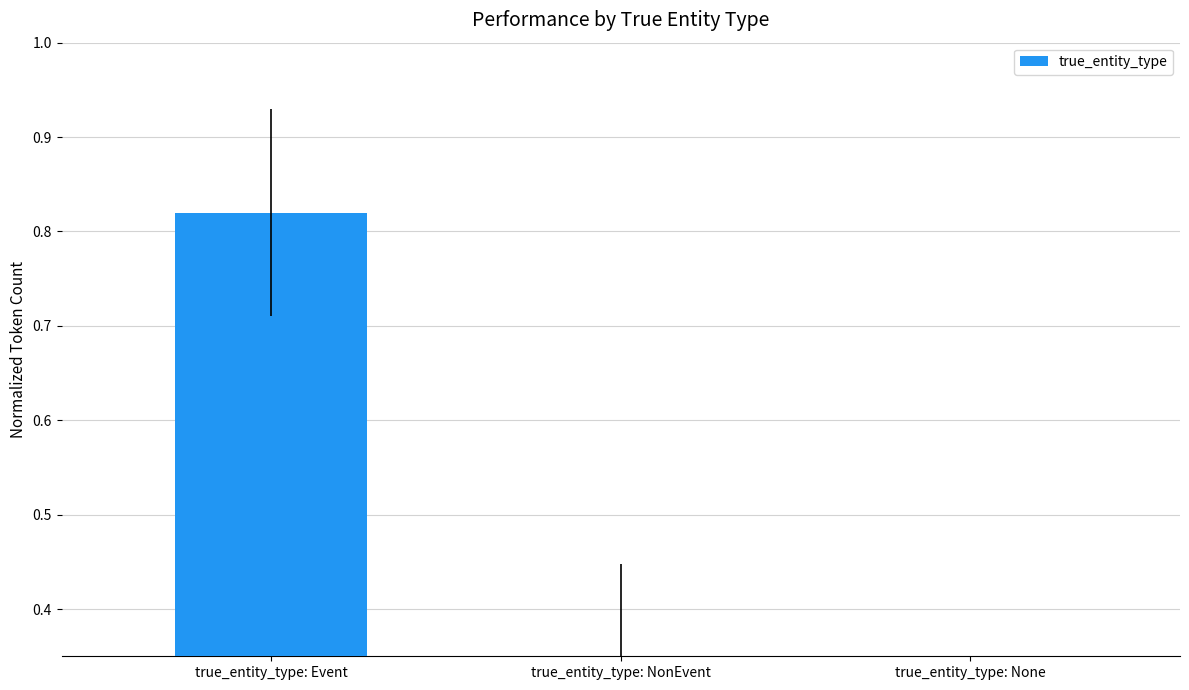

Reading left to right, transcribe all the data shown in this chart.

true_entity_type: Event=0.8	true_entity_type: NonEvent=0.3	true_entity_type: None=0.2